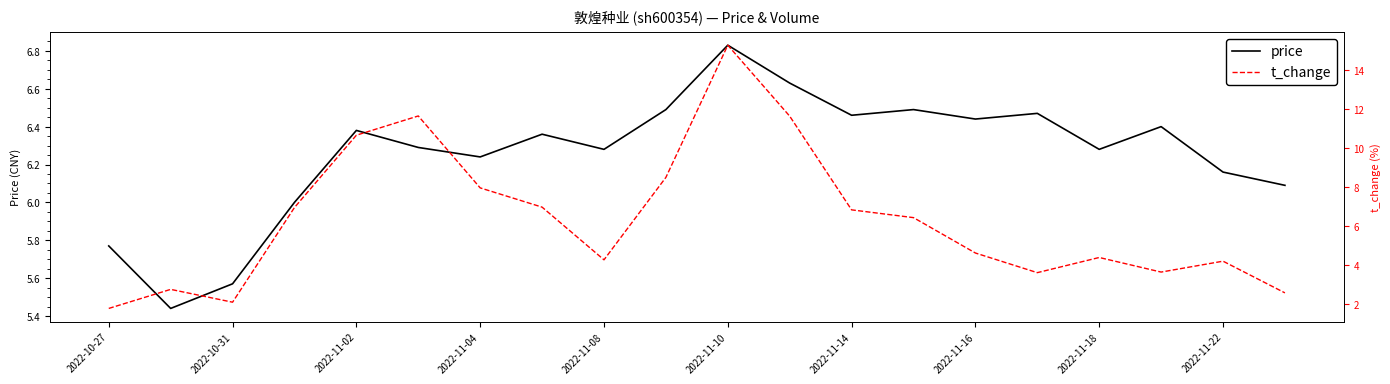

How many distinct data groups are displayed?

2